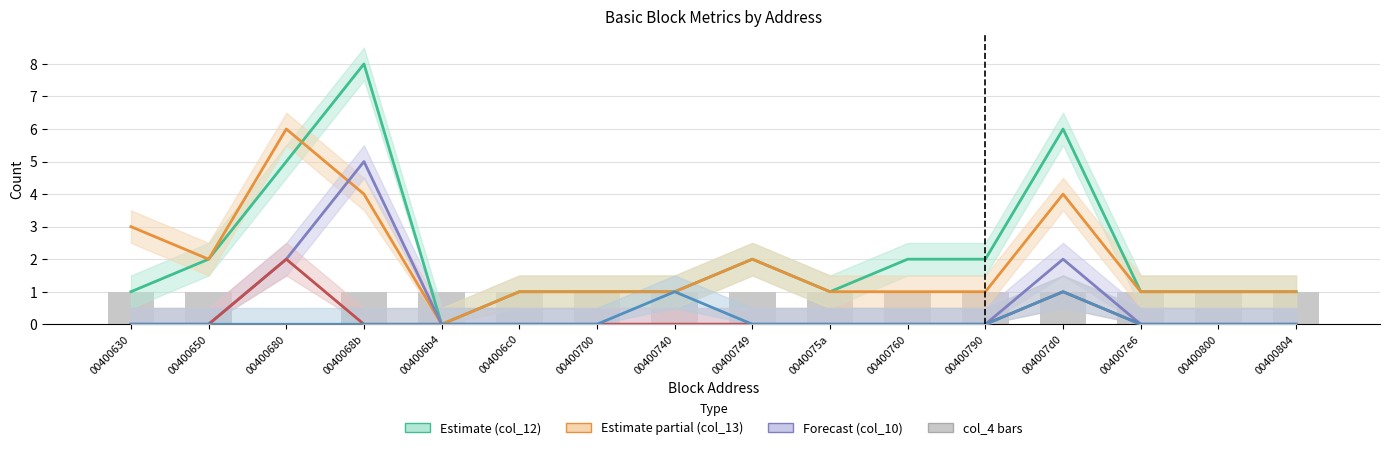

At which category is the sum across all series the highest?

0040068b